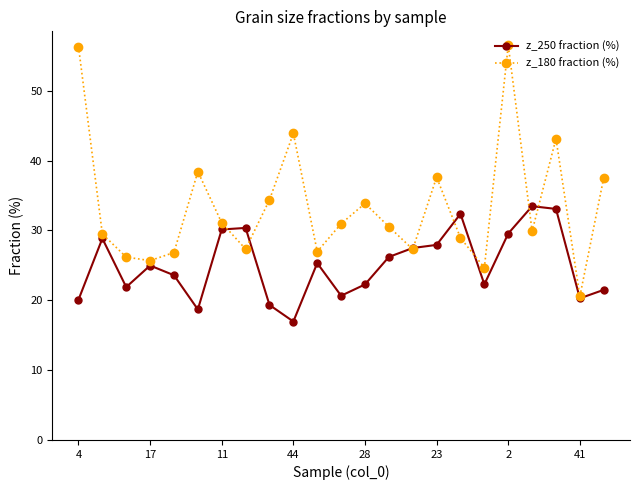

What is the minimum value for z_180 fraction (%)?

20.6